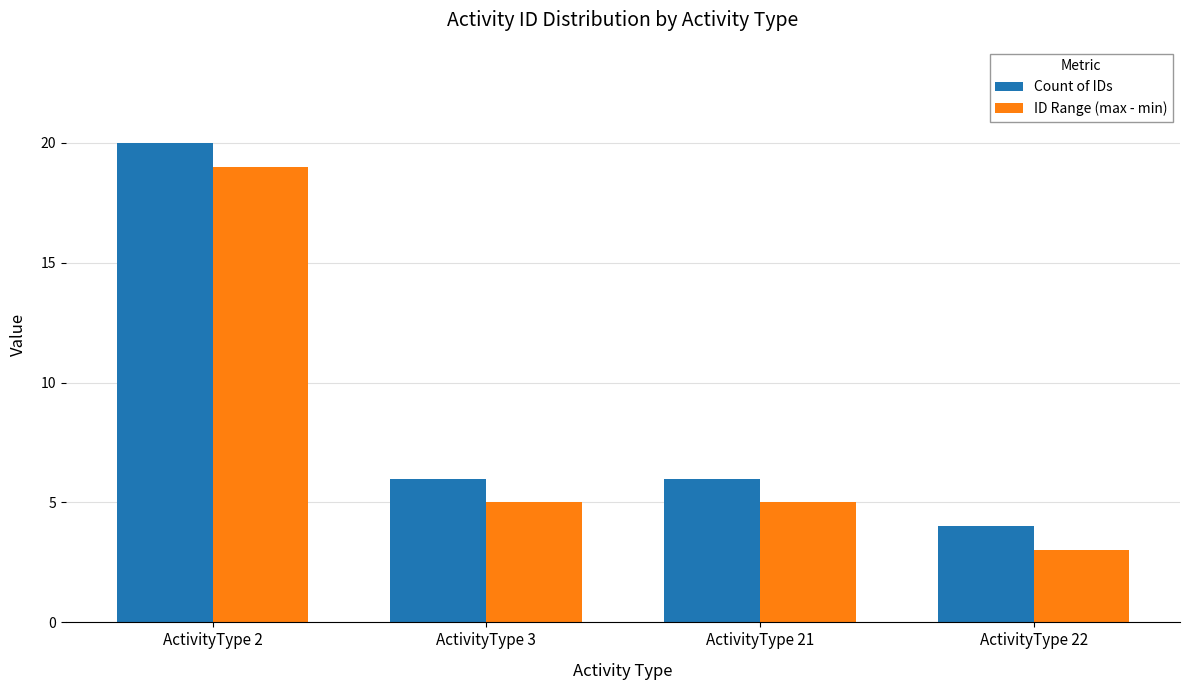

What is the value of the Count of IDs bar at the 4th from the left?

4